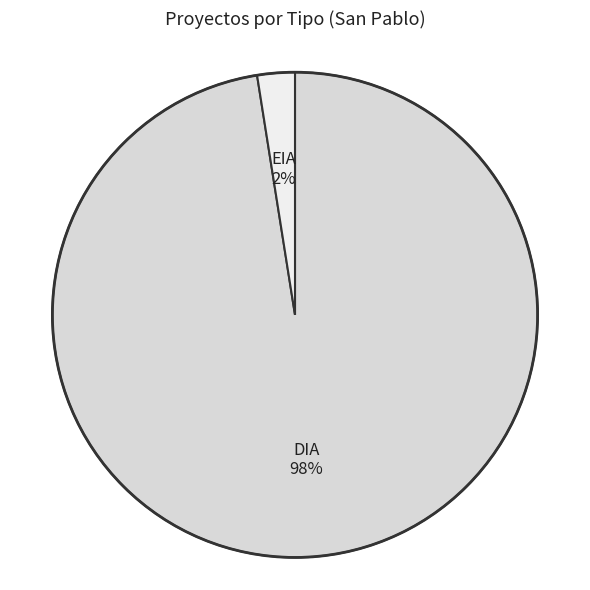

Does EIA account for over 50% of the chart?

No